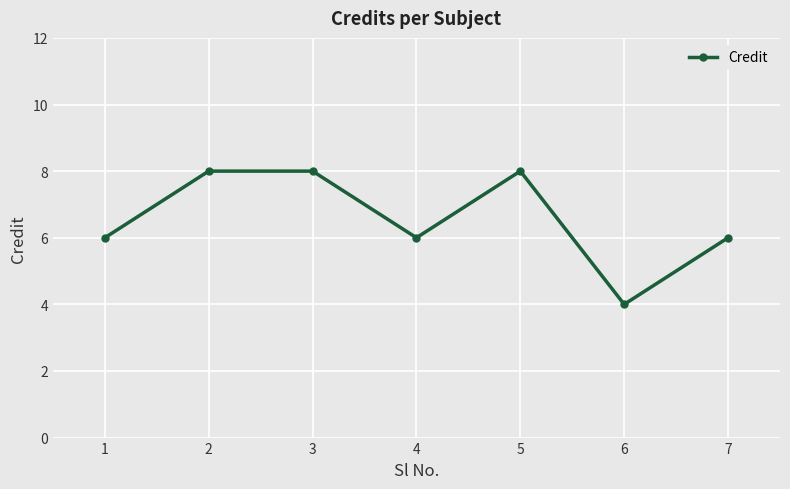

What value does the data have at 1?

6